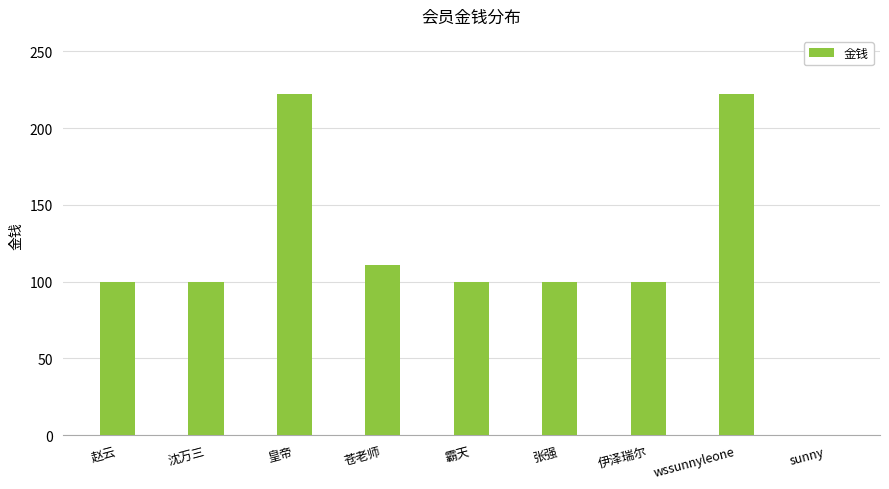

What is the greatest value displayed?

222